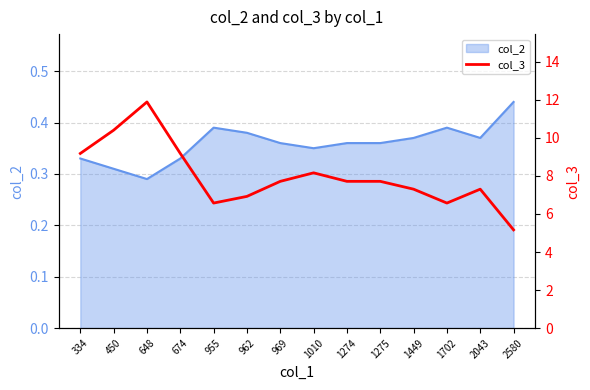

At which label is the value closest to 8?

1010